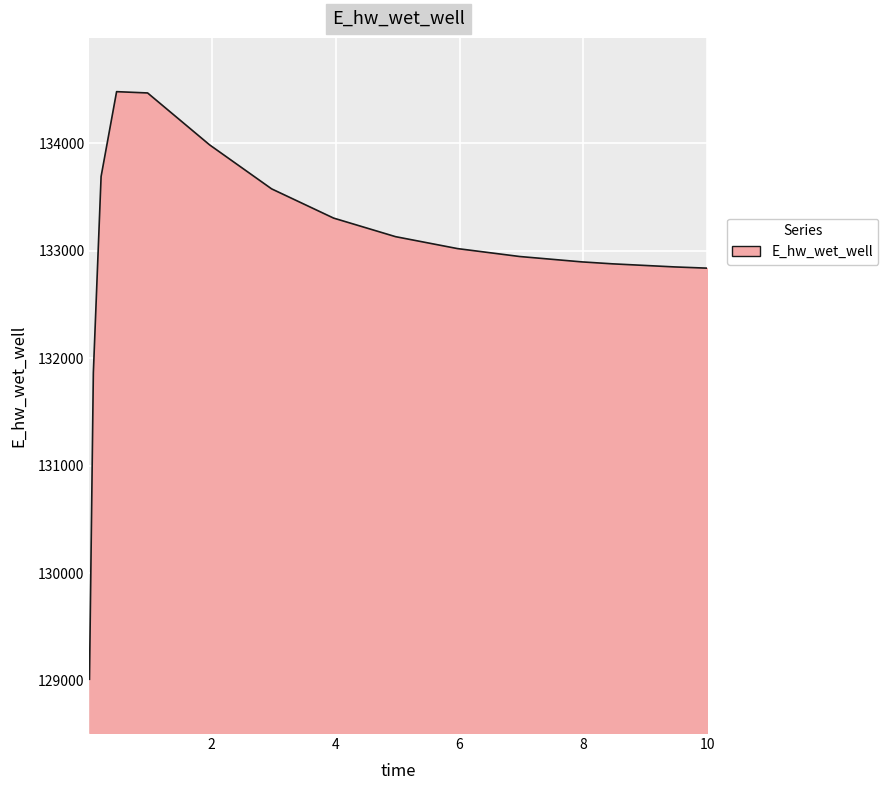

What is the difference between the maximum and minimum values?

5465.3